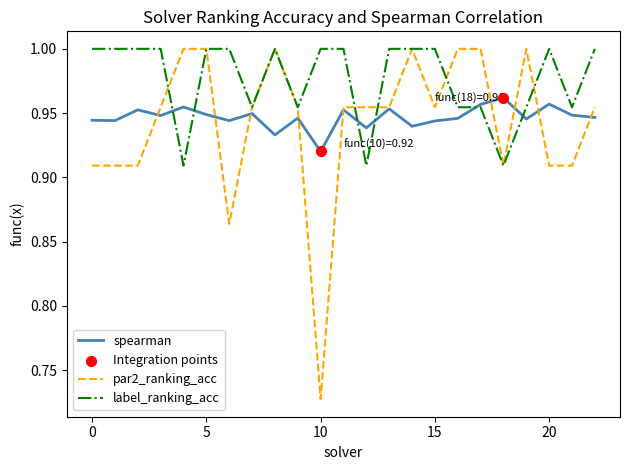

Which series has the largest total across all categories?

label_ranking_acc